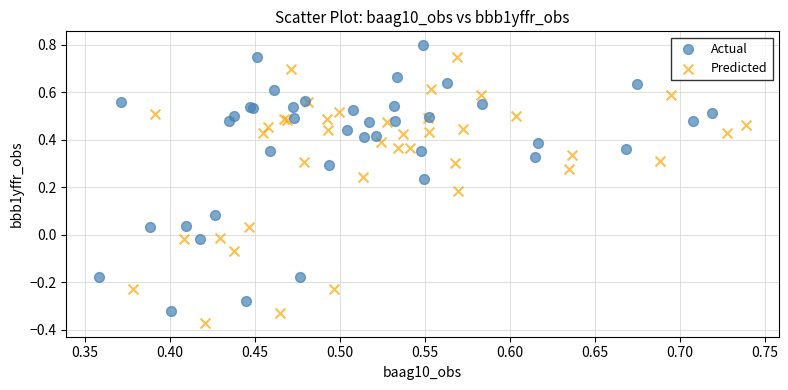

Which series reaches the minimum Y coordinate?

Predicted